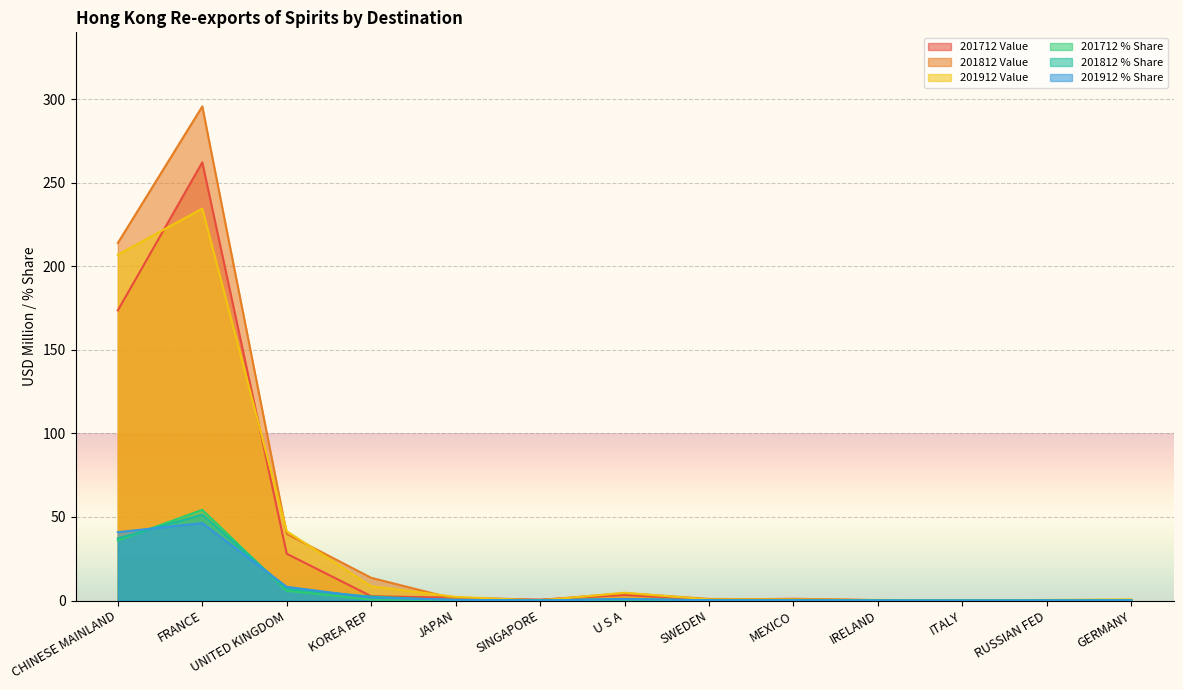

Reading left to right, list all the values displayed in this chart.

201712 Value: CHINESE MAINLAND=173.6	FRANCE=262.2	UNITED KINGDOM=28.0	KOREA REP=2.6	JAPAN=1.6	SINGAPORE=0.5	U S A=3.3	SWEDEN=0.5	MEXICO=1.0	IRELAND=0.2	ITALY=0.1	RUSSIAN FED=0.2	GERMANY=0.2
201812 Value: CHINESE MAINLAND=213.9	FRANCE=295.6	UNITED KINGDOM=39.8	KOREA REP=13.6	JAPAN=0.9	SINGAPORE=0.3	U S A=4.4	SWEDEN=0.9	MEXICO=0.8	IRELAND=0.2	ITALY=0.1	RUSSIAN FED=0.2	GERMANY=0.2
201912 Value: CHINESE MAINLAND=206.9	FRANCE=234.5	UNITED KINGDOM=41.5	KOREA REP=8.5	JAPAN=2.2	SINGAPORE=0.0	U S A=4.7	SWEDEN=0.6	MEXICO=0.6	IRELAND=0.3	ITALY=0.2	RUSSIAN FED=0.3	GERMANY=0.7
201712 % Share: CHINESE MAINLAND=35.9	FRANCE=54.3	UNITED KINGDOM=5.8	KOREA REP=0.5	JAPAN=0.3	SINGAPORE=0.1	U S A=0.7	SWEDEN=0.1	MEXICO=0.2	IRELAND=0.0	ITALY=0.0	RUSSIAN FED=0.0	GERMANY=0.0
201812 % Share: CHINESE MAINLAND=37.2	FRANCE=51.4	UNITED KINGDOM=6.9	KOREA REP=2.4	JAPAN=0.1	SINGAPORE=0.1	U S A=0.8	SWEDEN=0.2	MEXICO=0.1	IRELAND=0.0	ITALY=0.0	RUSSIAN FED=0.0	GERMANY=0.0
201912 % Share: CHINESE MAINLAND=40.9	FRANCE=46.3	UNITED KINGDOM=8.2	KOREA REP=1.7	JAPAN=0.4	SINGAPORE=0.0	U S A=0.9	SWEDEN=0.1	MEXICO=0.1	IRELAND=0.1	ITALY=0.0	RUSSIAN FED=0.1	GERMANY=0.1